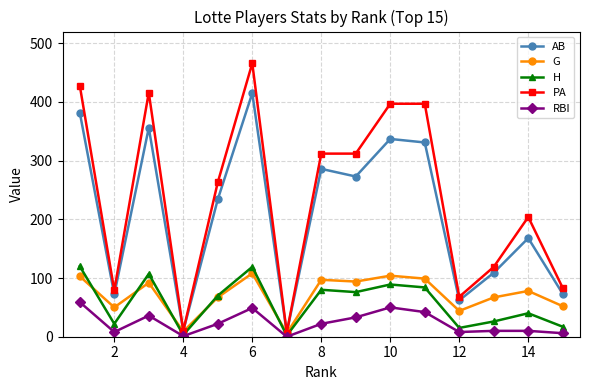

True or false: G and RBI cross at least once.

False